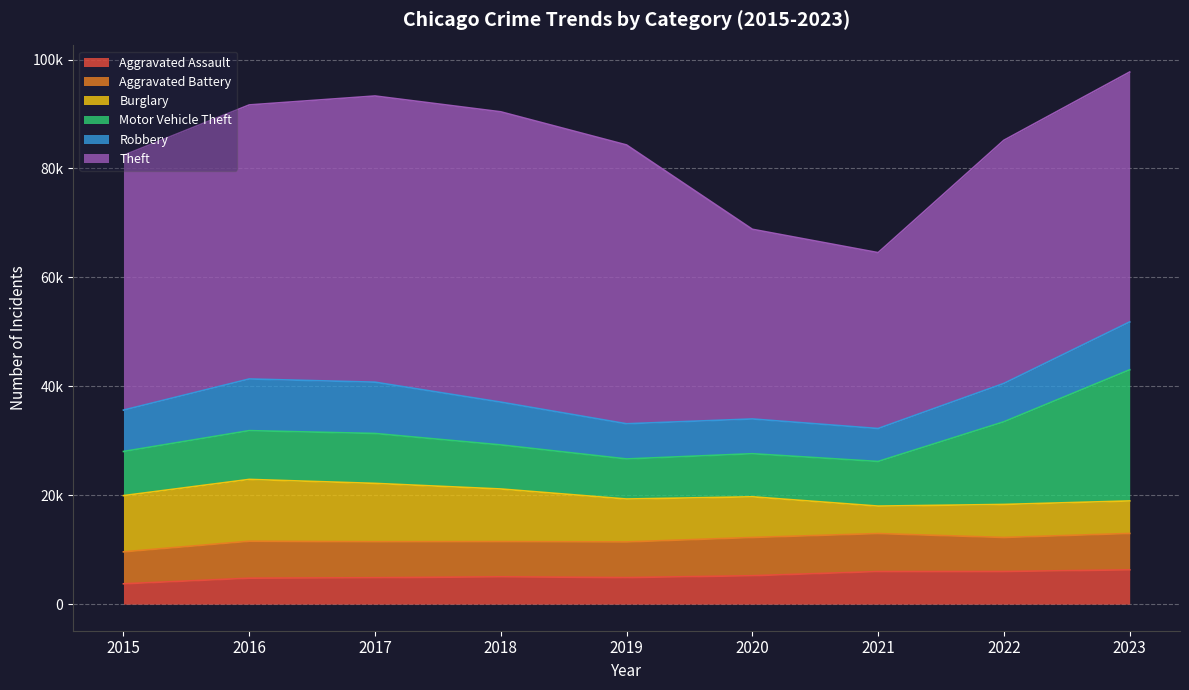

Reading left to right, transcribe all the data shown in this chart.

Aggravated Assault: 3729	4762	4848	5015	4873	5215	5984	5996	6292
Aggravated Battery: 5870	6790	6608	6469	6547	7024	6976	6244	6688
Burglary: 10324	11351	10716	9659	7882	7469	5041	6064	5969
Motor Vehicle Theft: 8107	8956	9165	8093	7358	7912	8196	15181	24083
Robbery: 7595	9487	9421	7857	6460	6381	6050	7044	8791
Theft: 46780	50323	52553	53311	51198	34834	32297	44656	45891